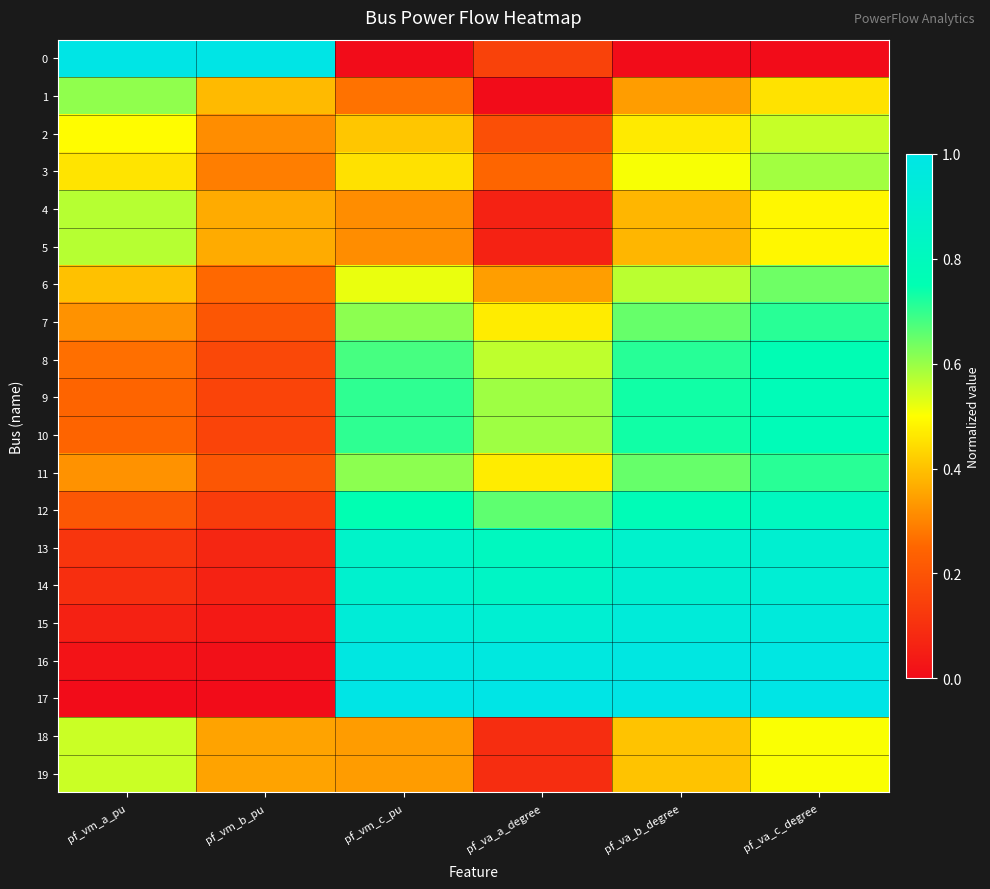

At which category is the sum across all series the highest?

pf_va_c_degree